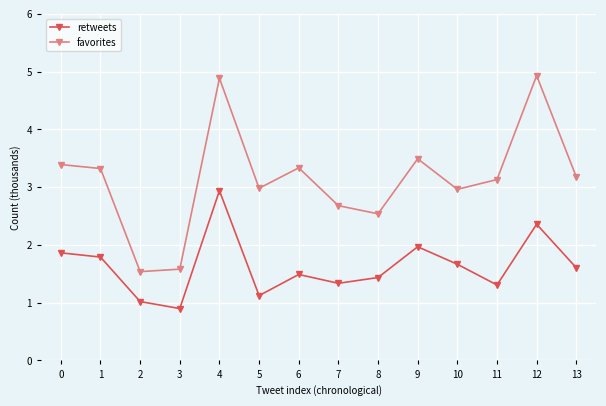

What is the value of the favorites point at the 4th from the left?

1.6